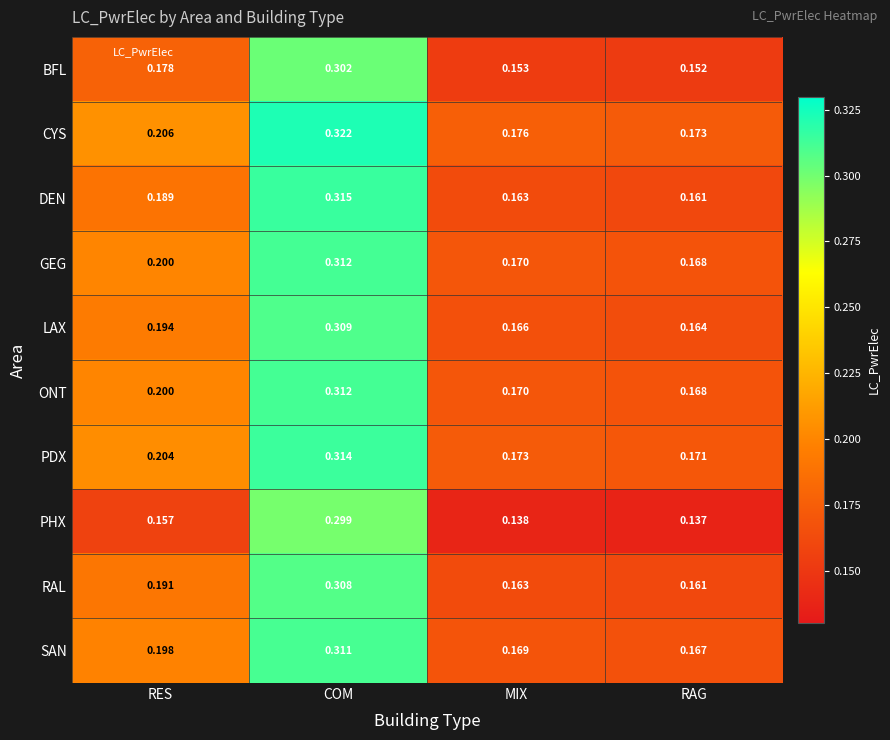

Which series has the widest spread of values?

PHX